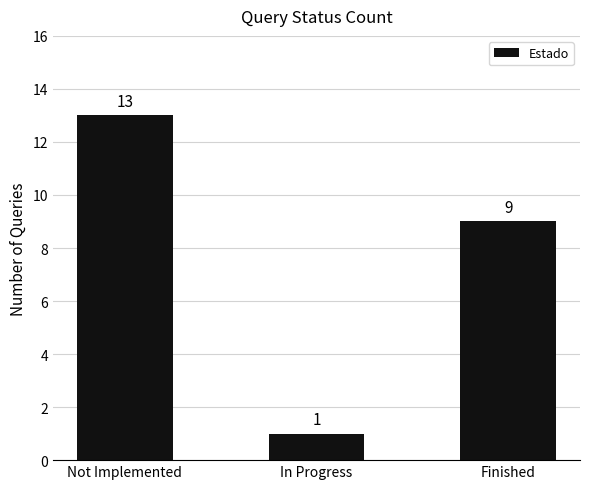

What value does the data have at Finished?

9